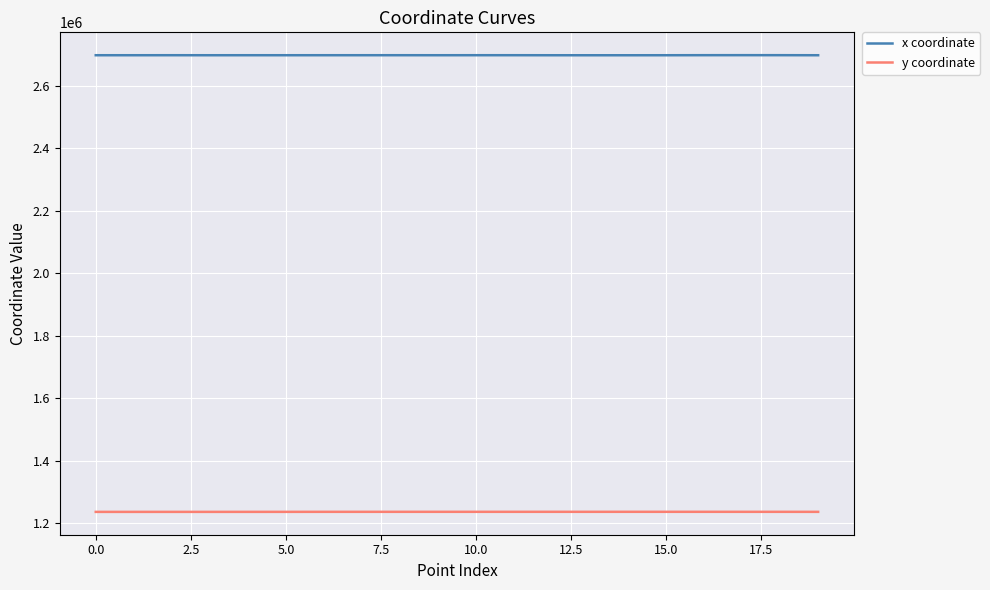

Which series has the largest total across all categories?

x coordinate